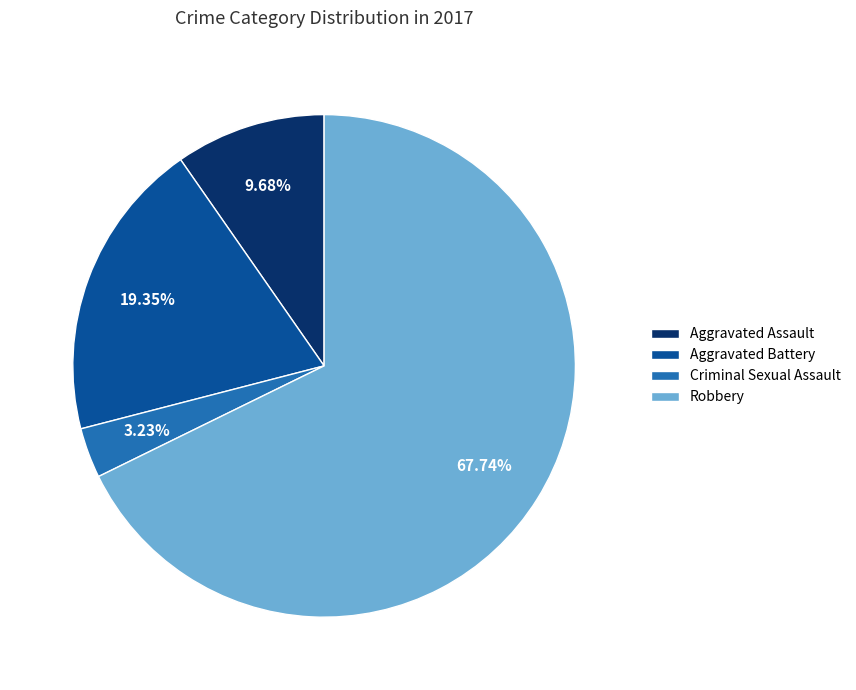

To the nearest percent, what is the combined percentage of Robbery and Aggravated Assault?

77%